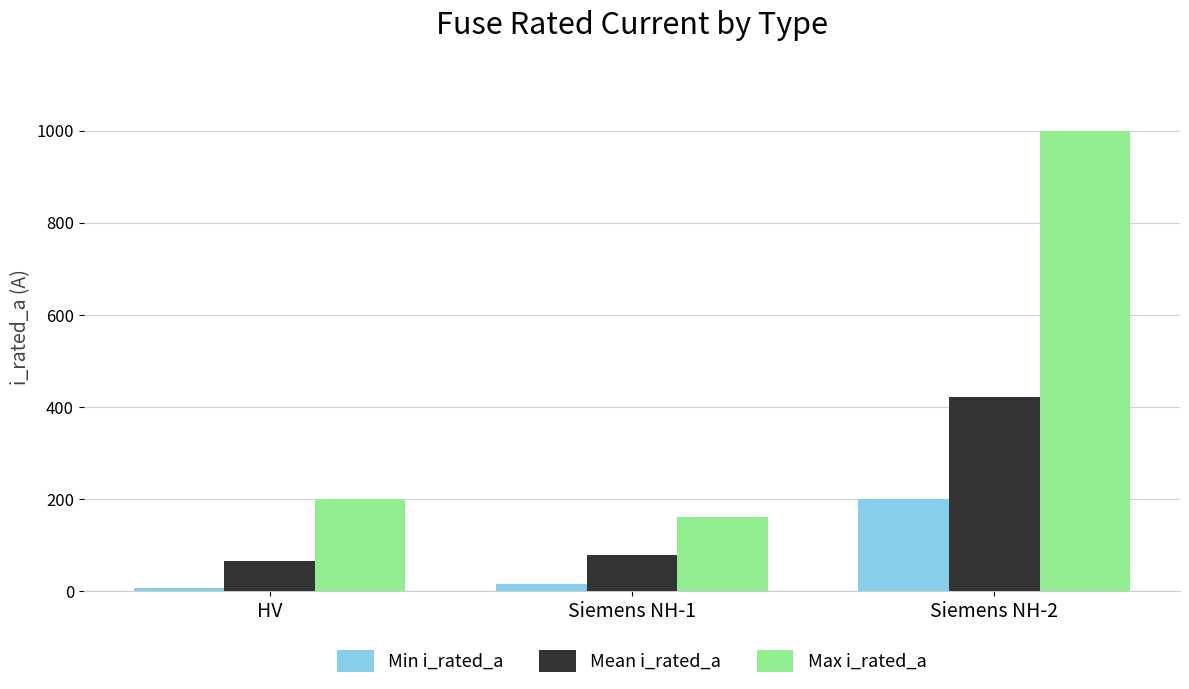

What are all the series names shown in the legend?

Min i_rated_a, Mean i_rated_a, Max i_rated_a